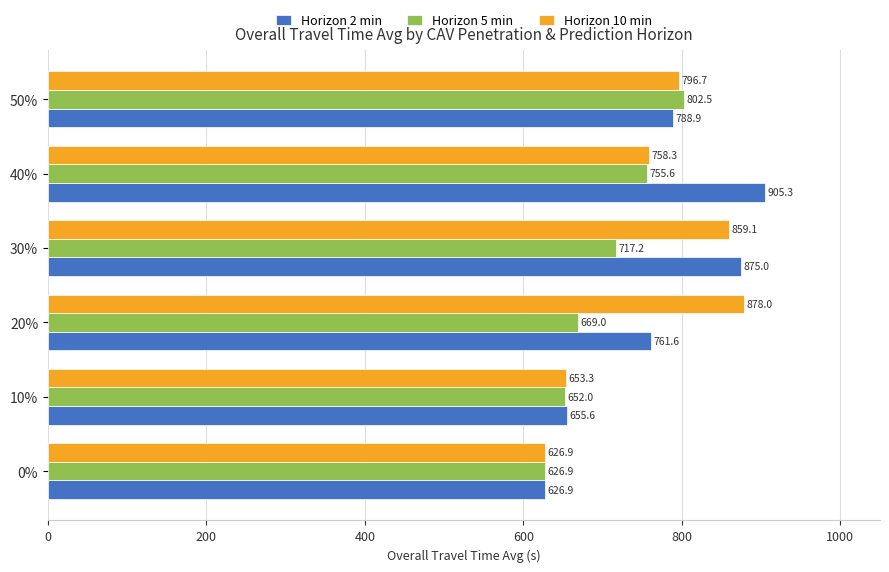

True or false: Horizon 2 min has a value of 1546.1 at 40%.

False